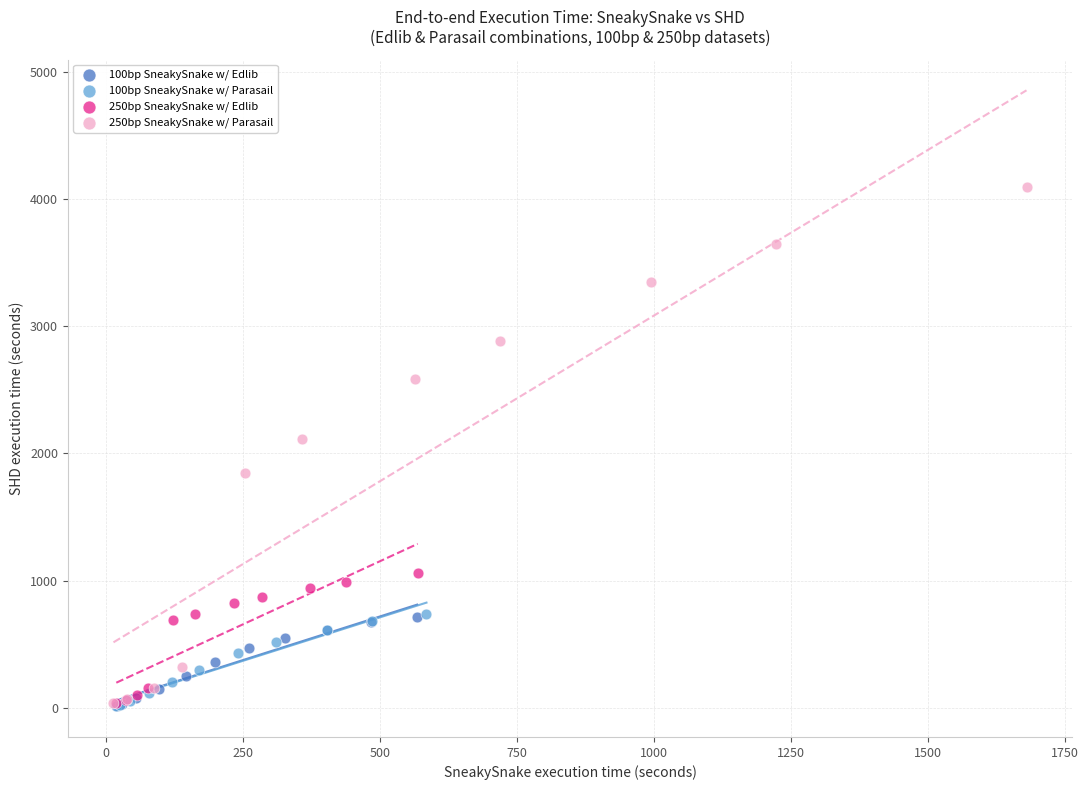

Which series has the largest Y range (max minus min)?

250bp SneakySnake w/ Parasail